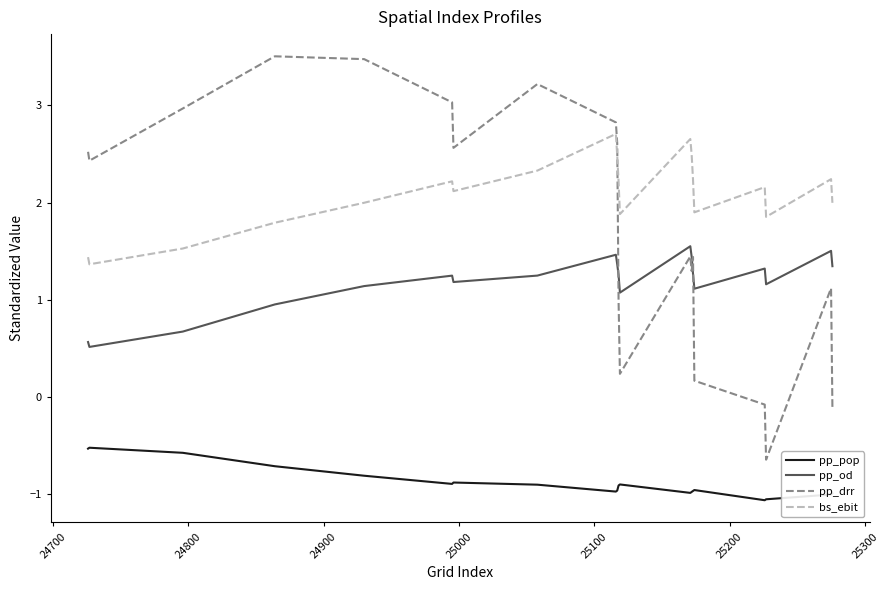

How many intersections are there between pp_drr and bs_ebit?

1